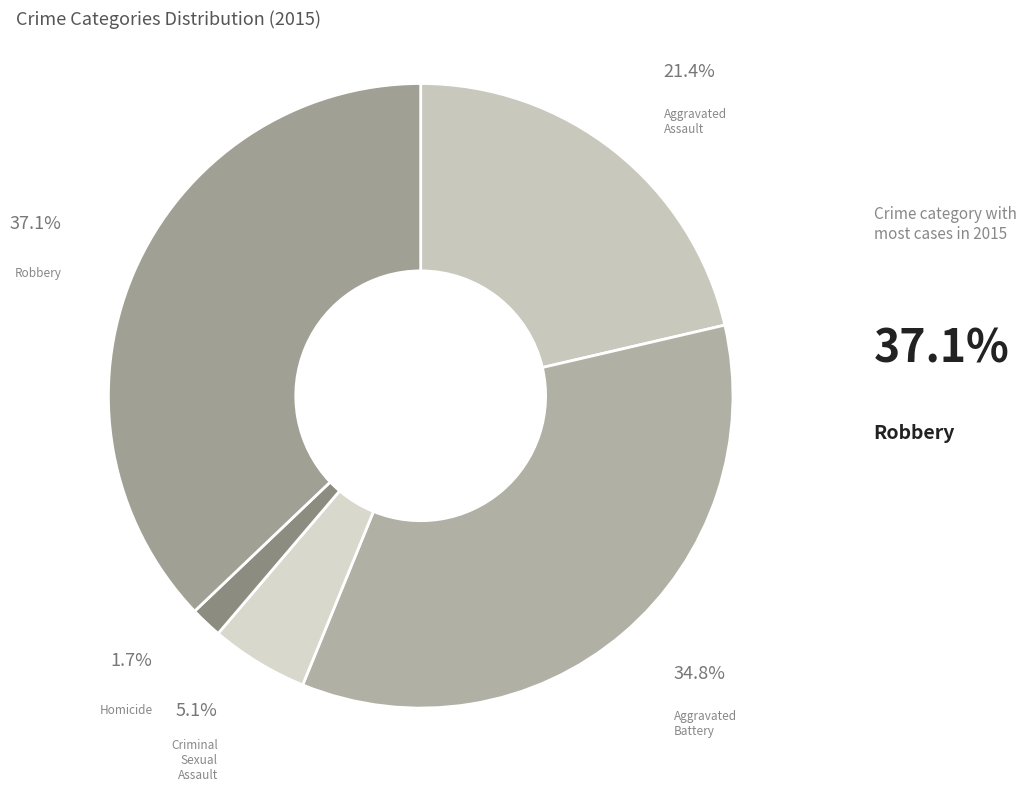

To the nearest percent, what is the difference between the Robbery and Homicide slice percentages?

35%